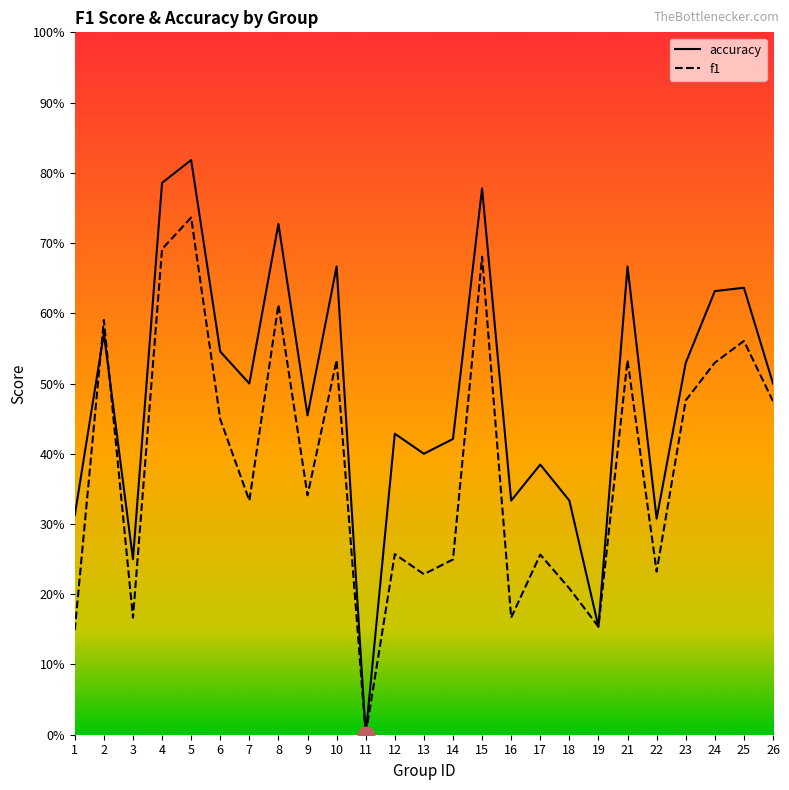

In accuracy, how many points are lower than both neighbors (excluding endpoints)?

8